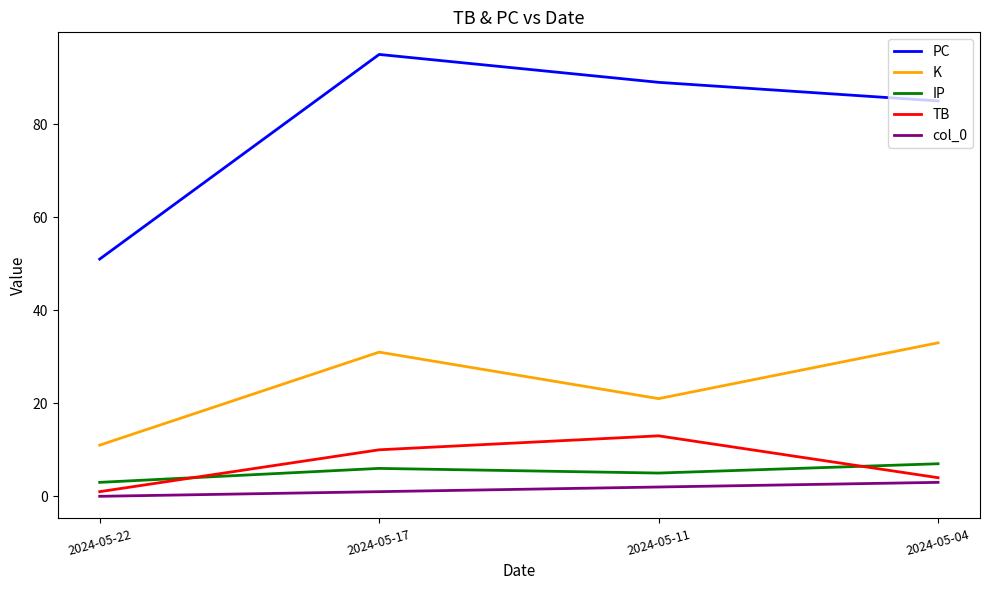

How many lines are shown in the chart?

5